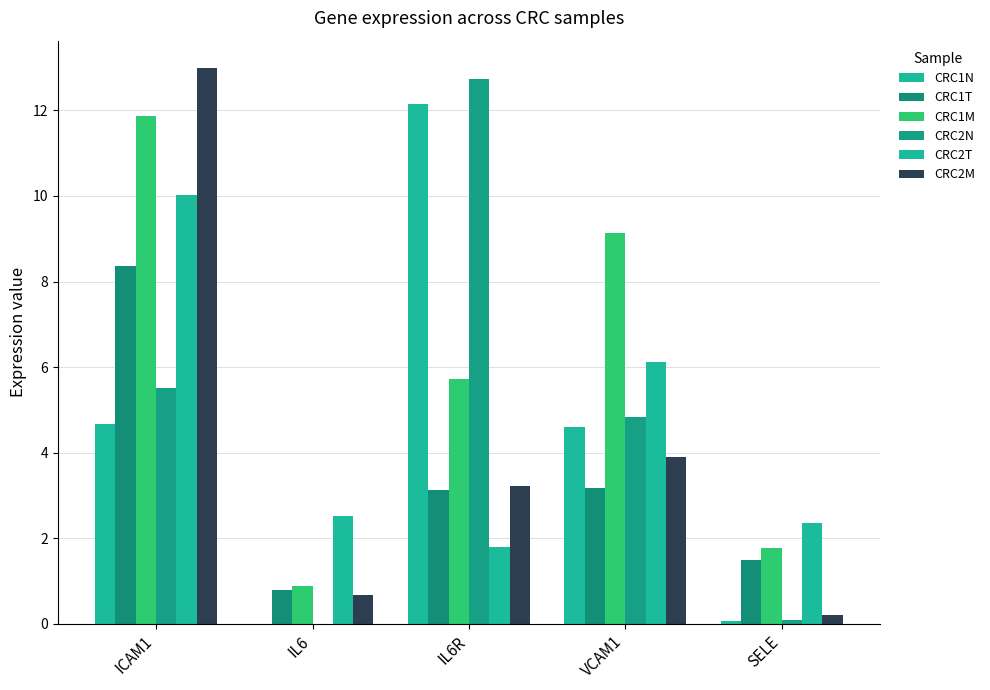

How many groups of bars are there?

5